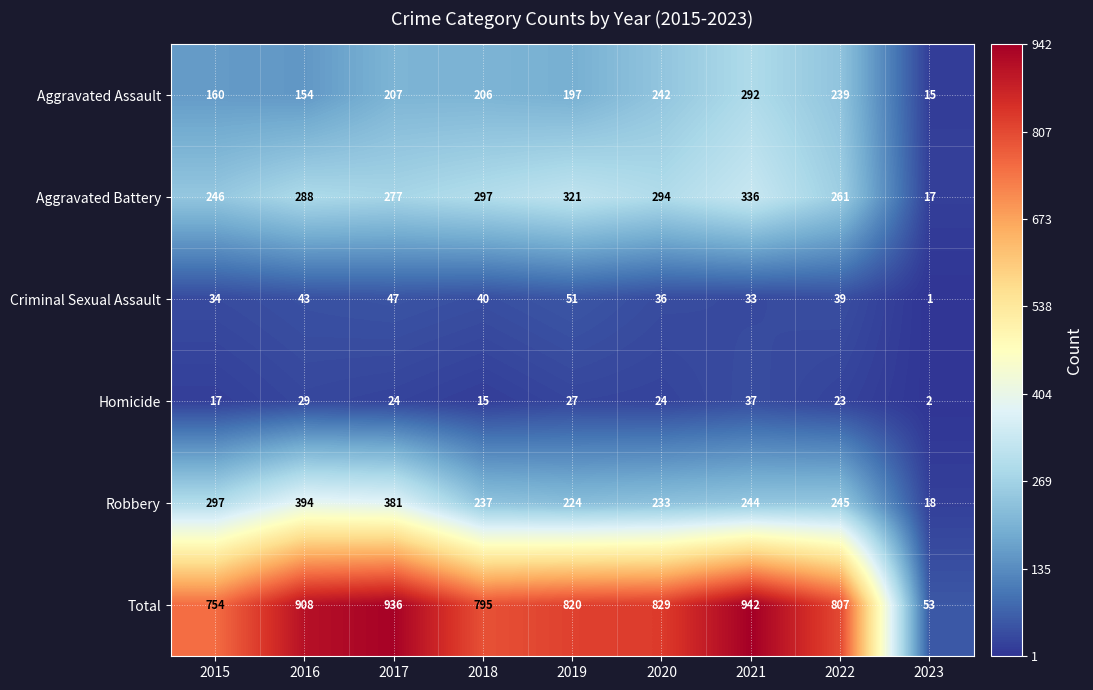

What is the difference between the second highest and second lowest values in the Robbery series?

157